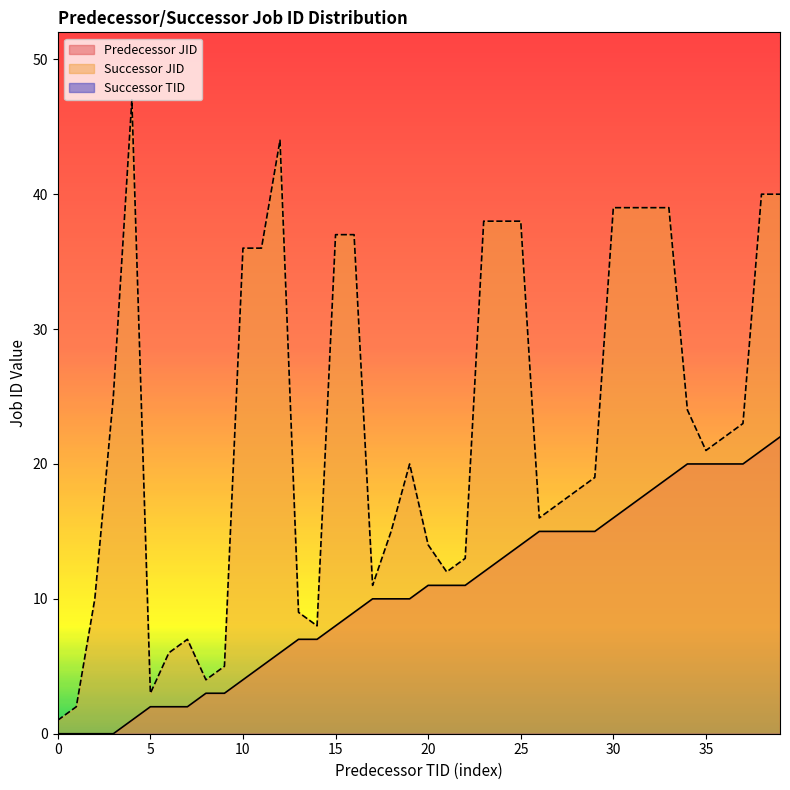

How many data points does each series have?

40